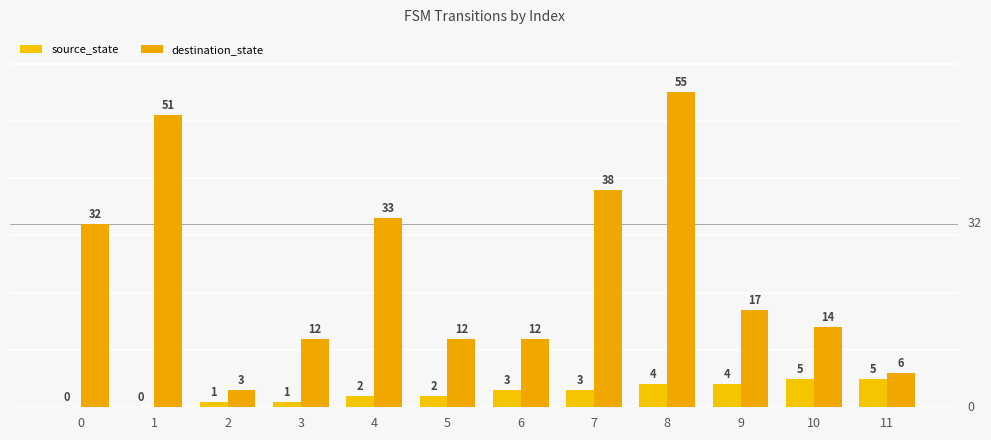

How many groups of bars are there?

12